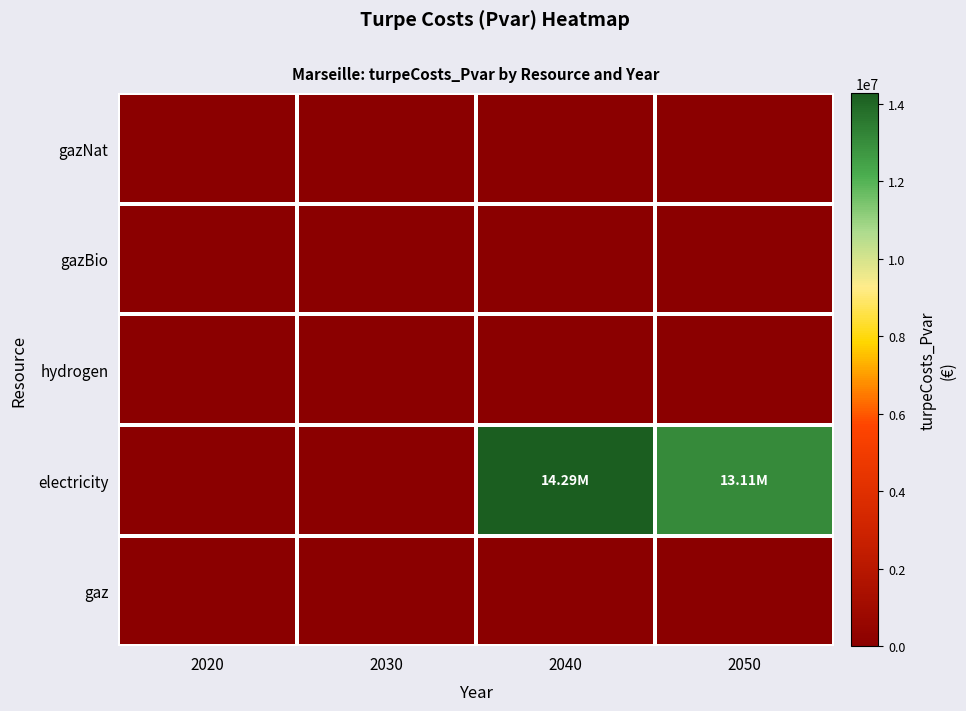

Reading left to right, what are all the values shown in this chart?

gaz: 2020=0.0	2030=0.0	2040=0.0	2050=0.0
electricity: 2020=0.0	2030=0.0	2040=14285642.8	2050=13107011.7
hydrogen: 2020=0.0	2030=0.0	2040=0.0	2050=0.0
gazBio: 2020=0.0	2030=0.0	2040=0.0	2050=0.0
gazNat: 2020=0.0	2030=0.0	2040=0.0	2050=0.0